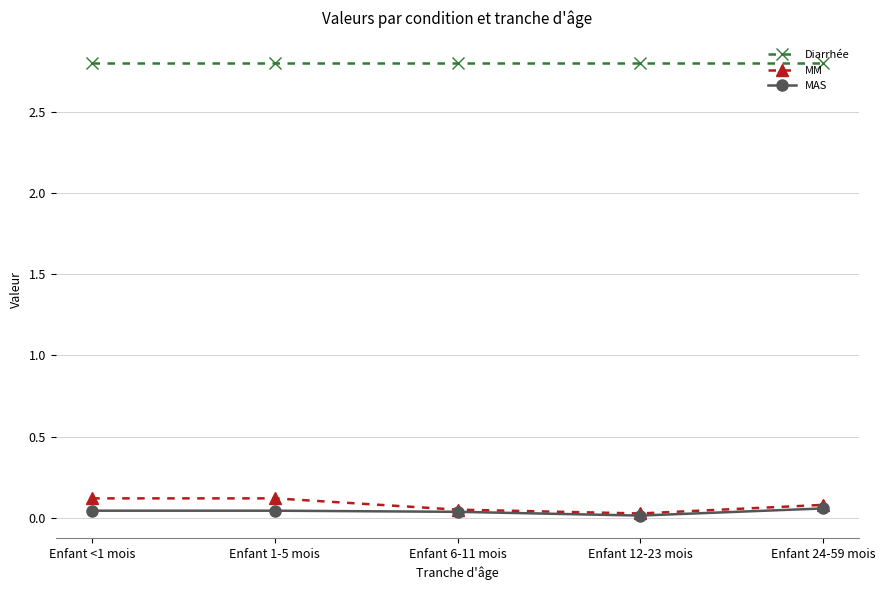

Which series has the widest spread of values?

MM